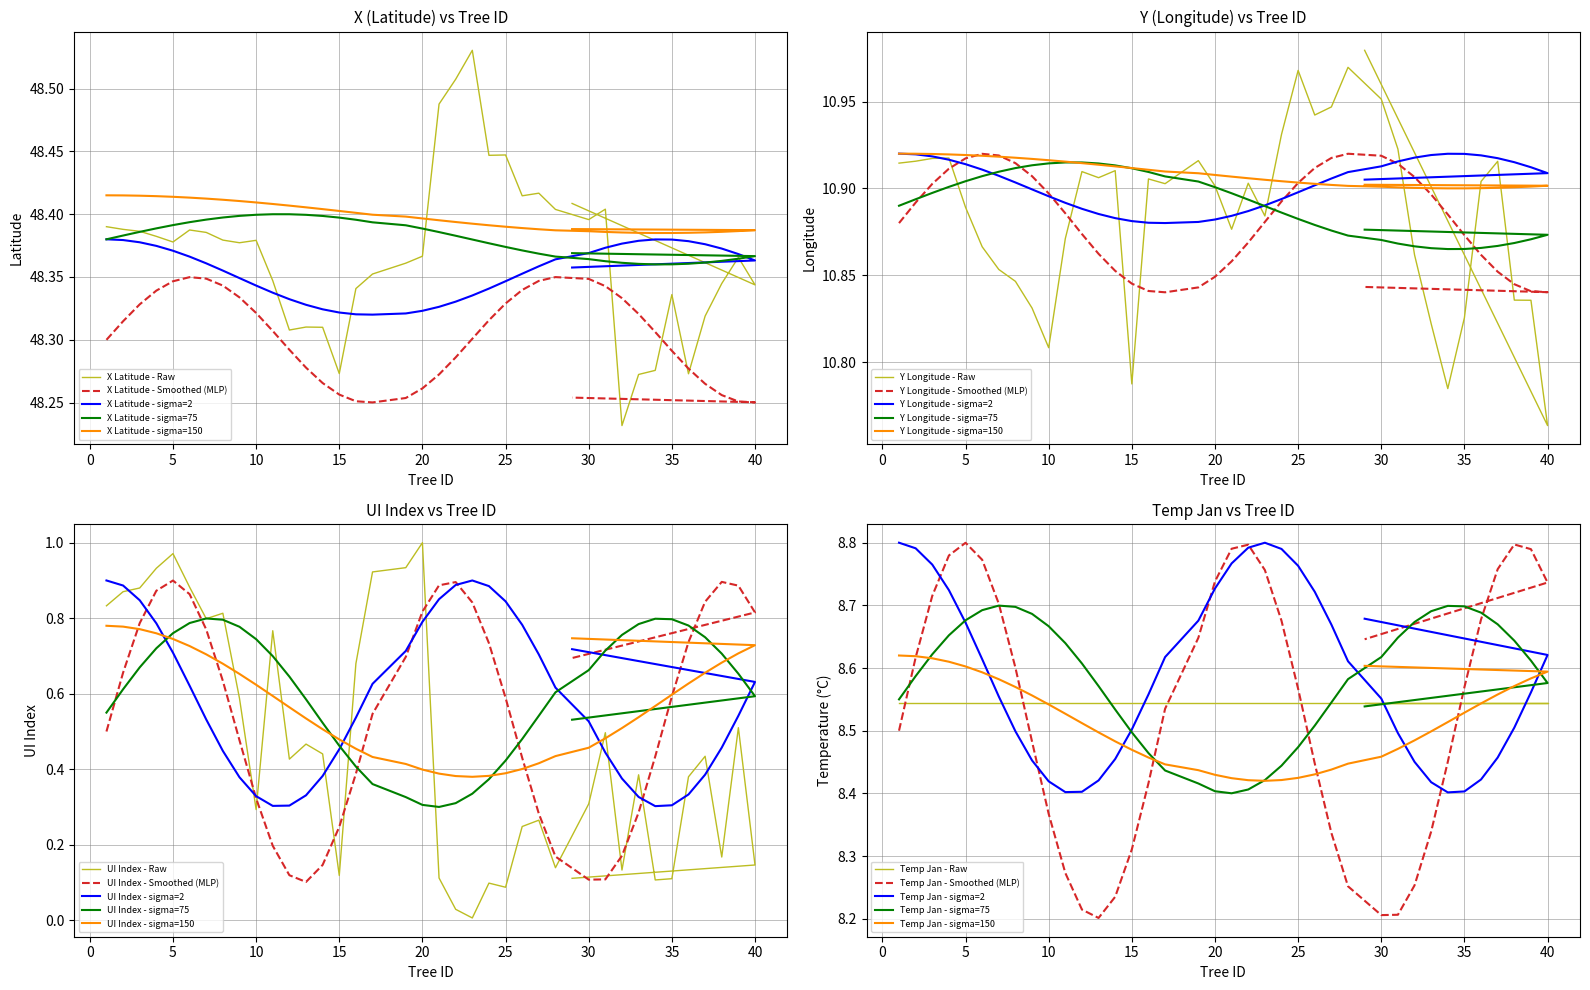

What is the value of the Y (longitude) point at the 36th from the left?

10.8